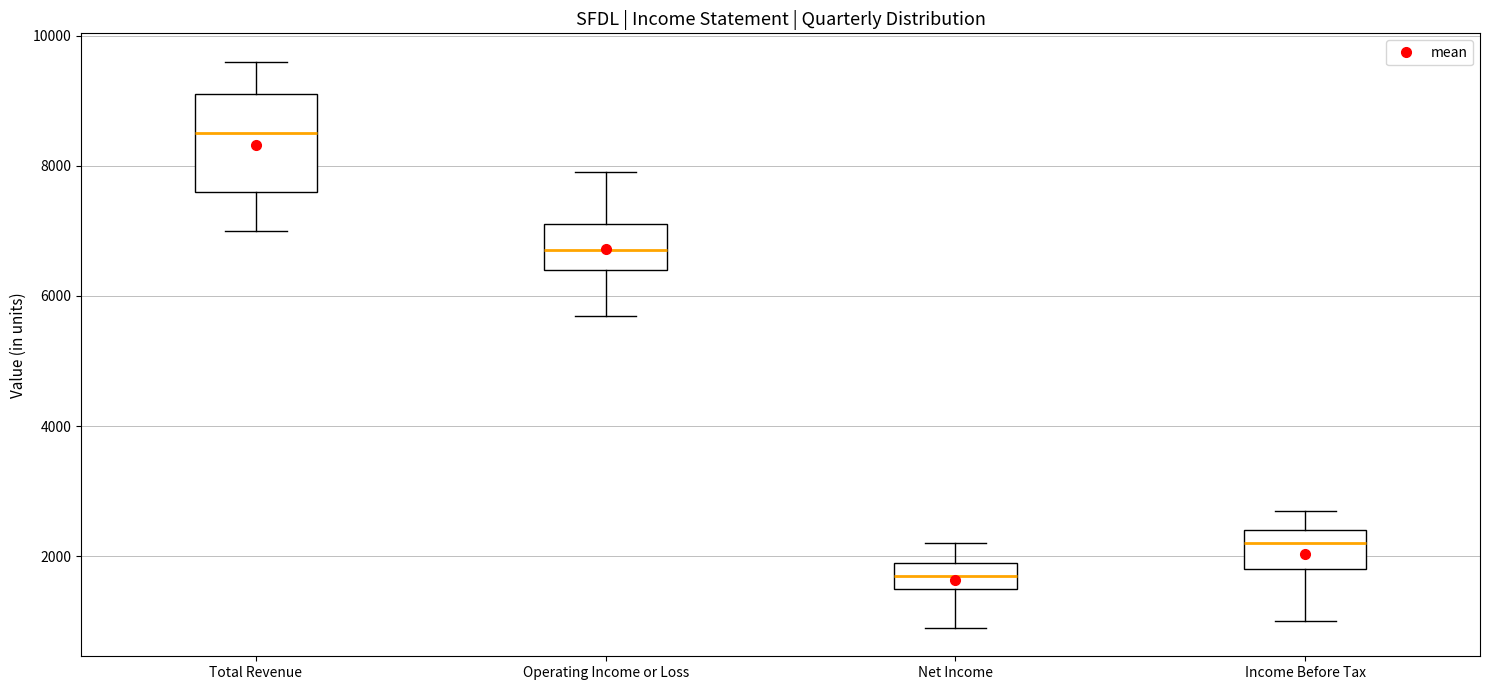

Comparing the boxes themselves (not the whiskers), which one is the tallest?

Total Revenue